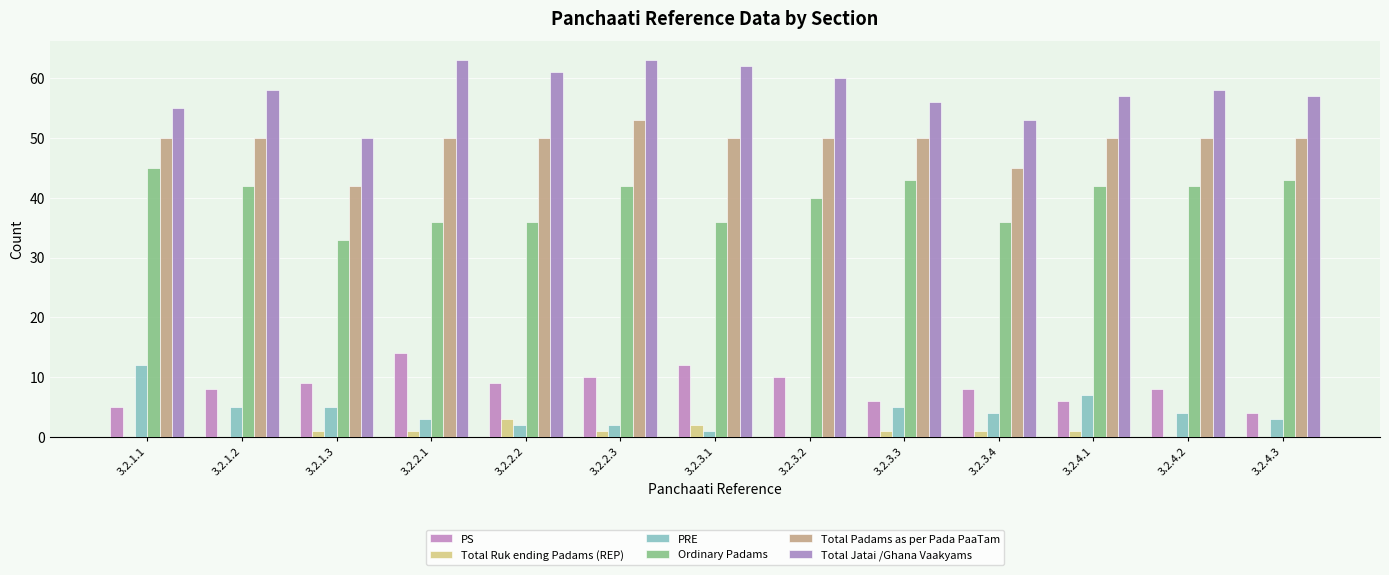

Reading left to right, what are all the values shown in this chart?

PS: 3.2.1.1=5	3.2.1.2=8	3.2.1.3=9	3.2.2.1=14	3.2.2.2=9	3.2.2.3=10	3.2.3.1=12	3.2.3.2=10	3.2.3.3=6	3.2.3.4=8	3.2.4.1=6	3.2.4.2=8	3.2.4.3=4
Total Ruk ending Padams (REP): 3.2.1.1=0	3.2.1.2=0	3.2.1.3=1	3.2.2.1=1	3.2.2.2=3	3.2.2.3=1	3.2.3.1=2	3.2.3.2=0	3.2.3.3=1	3.2.3.4=1	3.2.4.1=1	3.2.4.2=0	3.2.4.3=0
PRE: 3.2.1.1=12	3.2.1.2=5	3.2.1.3=5	3.2.2.1=3	3.2.2.2=2	3.2.2.3=2	3.2.3.1=1	3.2.3.2=0	3.2.3.3=5	3.2.3.4=4	3.2.4.1=7	3.2.4.2=4	3.2.4.3=3
Ordinary Padams: 3.2.1.1=45	3.2.1.2=42	3.2.1.3=33	3.2.2.1=36	3.2.2.2=36	3.2.2.3=42	3.2.3.1=36	3.2.3.2=40	3.2.3.3=43	3.2.3.4=36	3.2.4.1=42	3.2.4.2=42	3.2.4.3=43
Total Padams as per Pada PaaTam: 3.2.1.1=50	3.2.1.2=50	3.2.1.3=42	3.2.2.1=50	3.2.2.2=50	3.2.2.3=53	3.2.3.1=50	3.2.3.2=50	3.2.3.3=50	3.2.3.4=45	3.2.4.1=50	3.2.4.2=50	3.2.4.3=50
Total Jatai /Ghana Vaakyams: 3.2.1.1=55	3.2.1.2=58	3.2.1.3=50	3.2.2.1=63	3.2.2.2=61	3.2.2.3=63	3.2.3.1=62	3.2.3.2=60	3.2.3.3=56	3.2.3.4=53	3.2.4.1=57	3.2.4.2=58	3.2.4.3=57